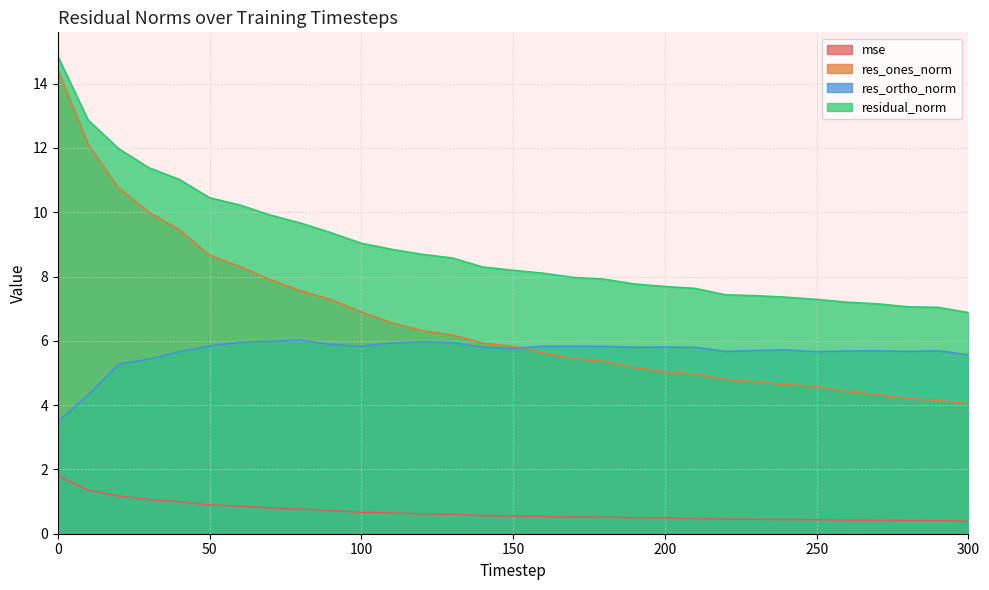

What is the difference between the res_ones_norm values at 190 and 210?

0.2